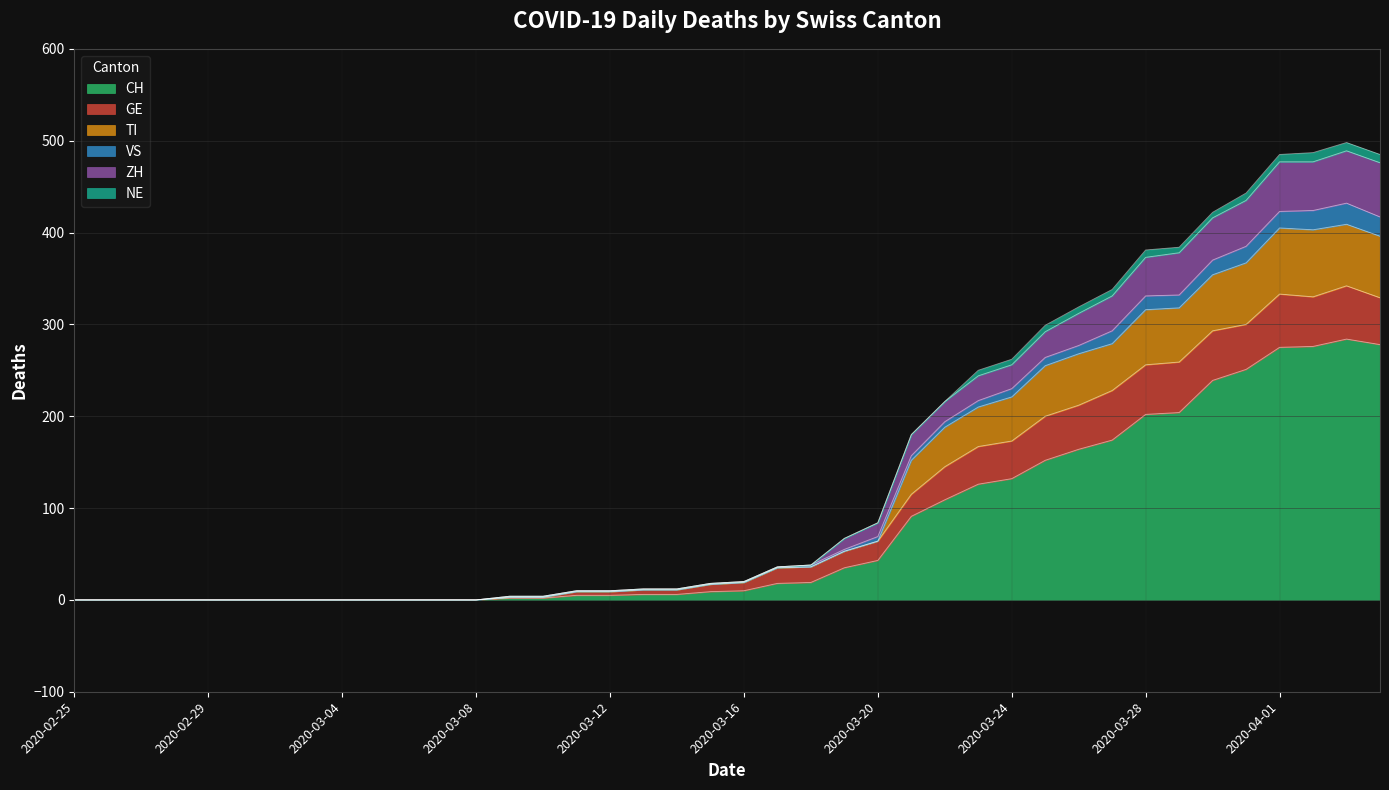

How many lines are shown in the chart?

6